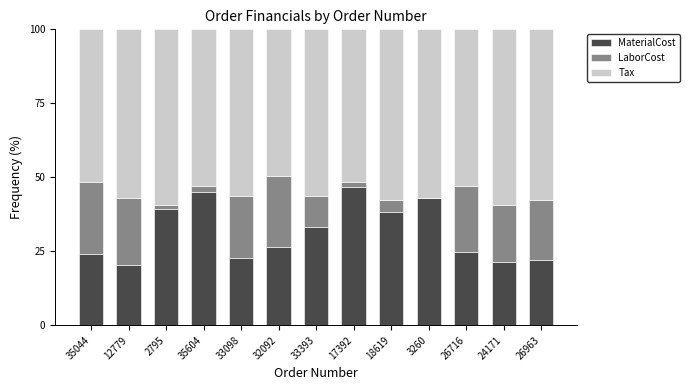

What is the total value across all series at 32092?

100.0